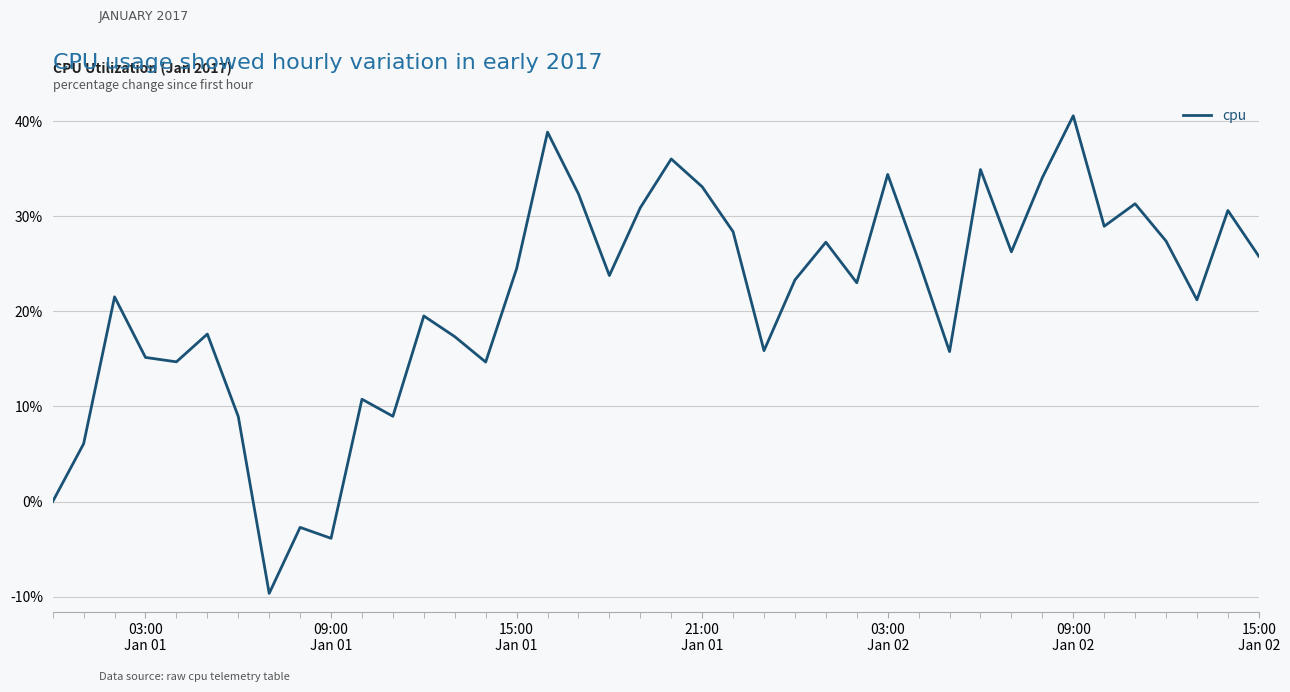

What is the minimum value shown in the chart?

-9.7